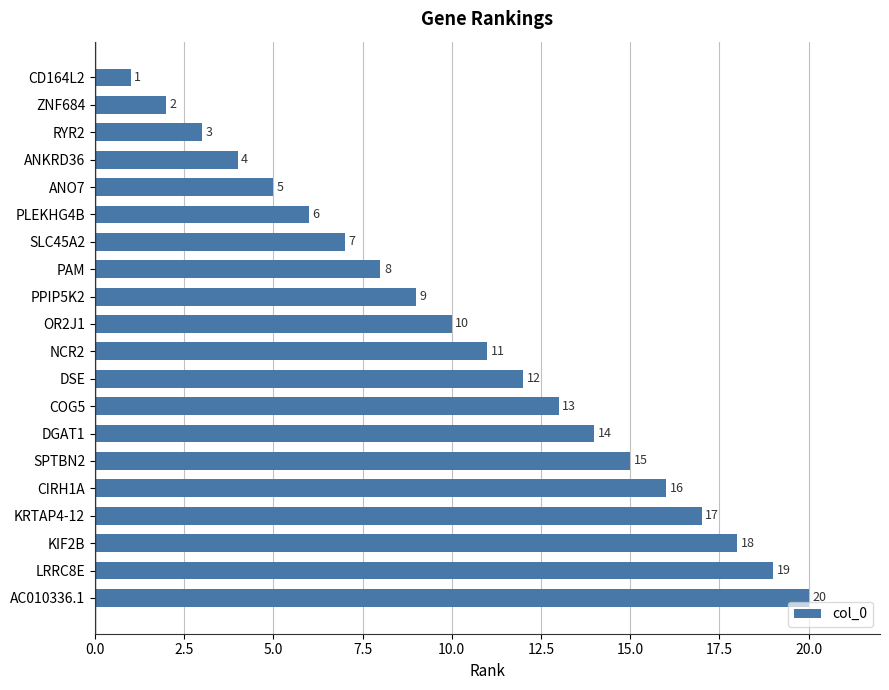

How many data points are less than 11?

10